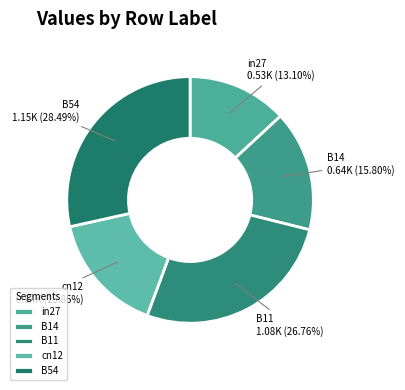

What percentage is the cn12 slice, to the nearest percent?

16%